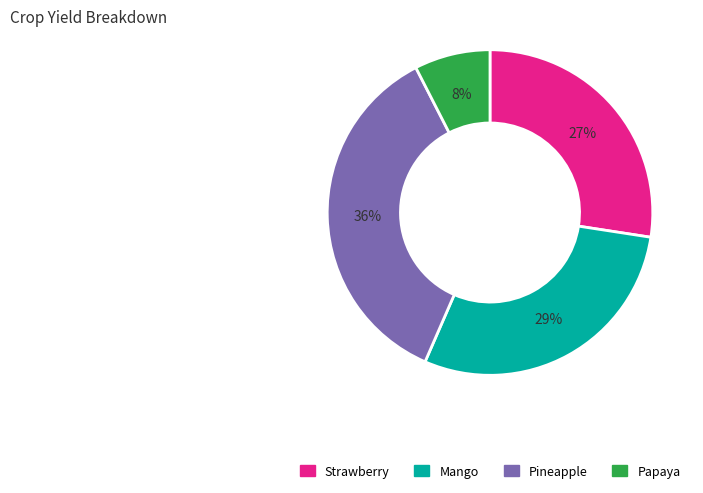

Rank the categories by value from lowest to highest.

Papaya, Strawberry, Mango, Pineapple